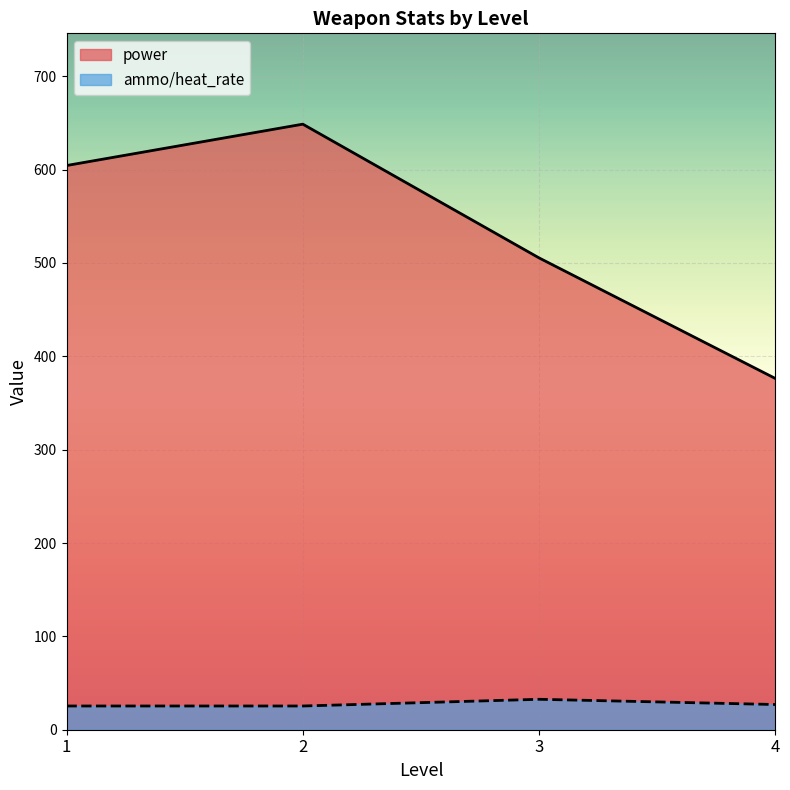

What is the difference between the second highest and minimum values in the power series?

228.1